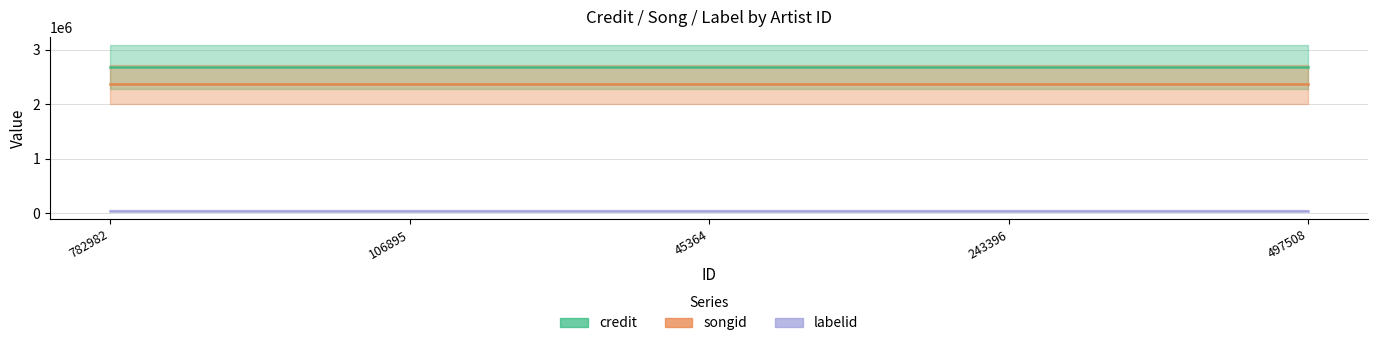

List the series in order of their peak value, lowest first.

labelid, songid, credit